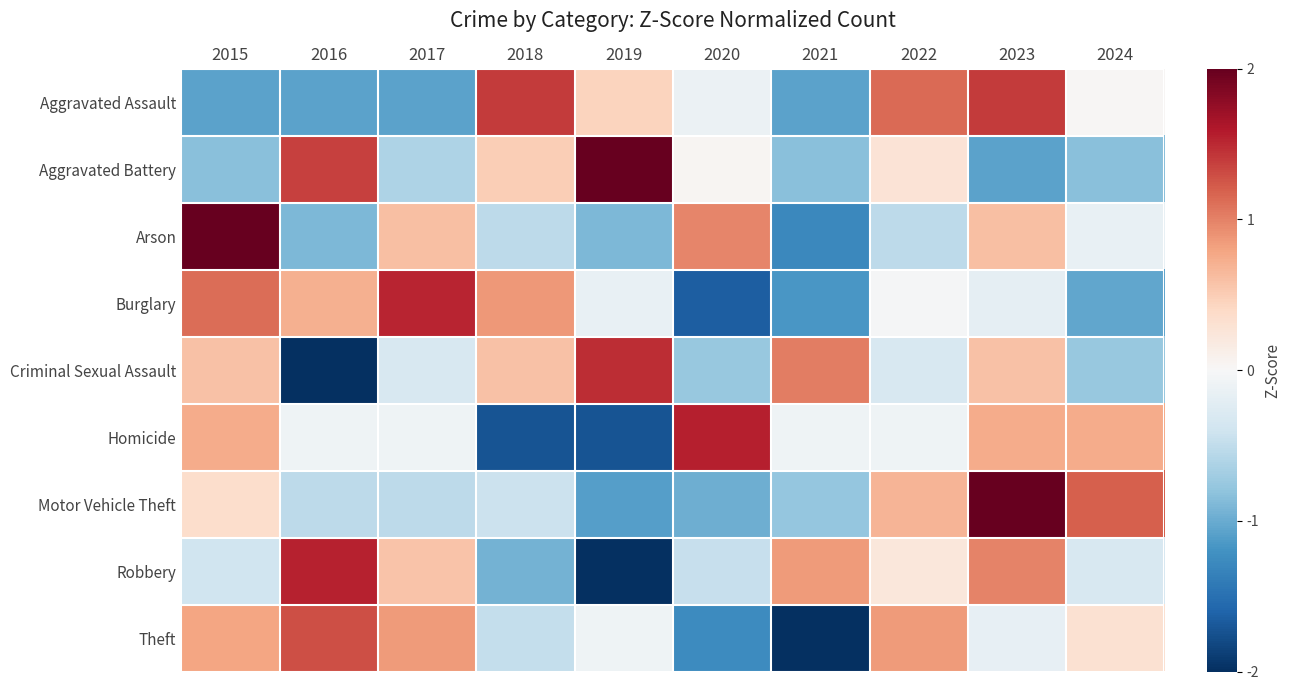

Rank the series by their maximum value, from lowest to highest.

Theft, Aggravated Assault, Criminal Sexual Assault, Burglary, Robbery, Homicide, Aggravated Battery, Arson, Motor Vehicle Theft